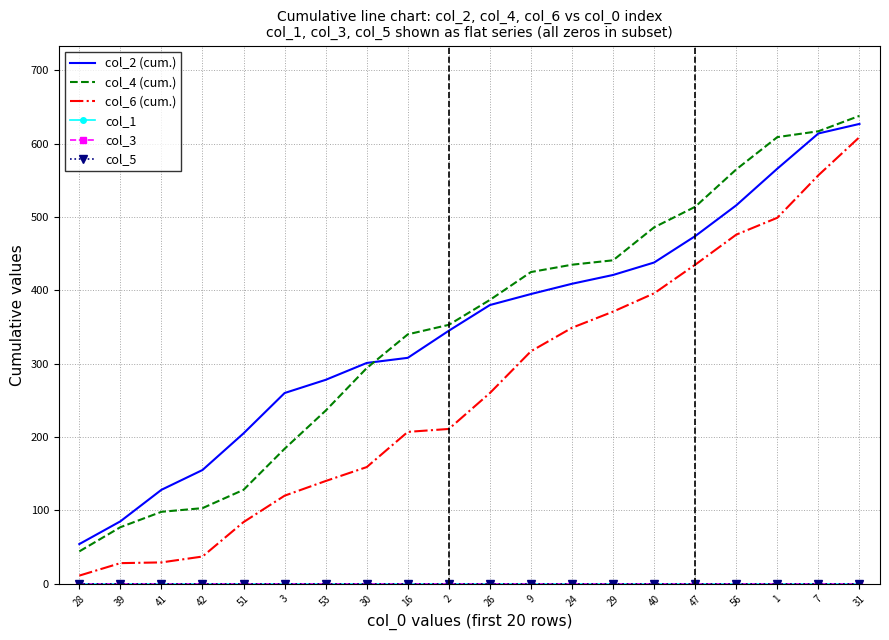

At how many categories does at least one series exceed 627?

1